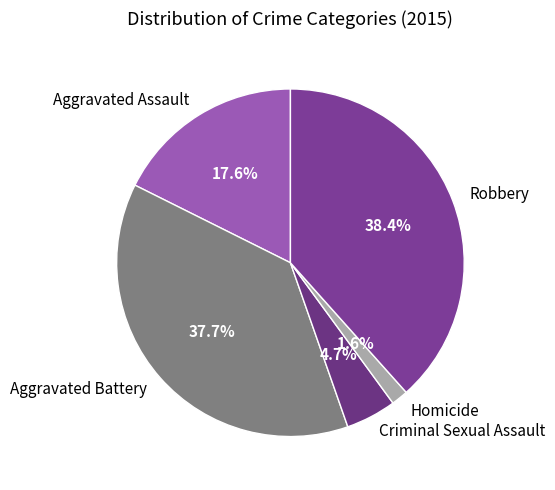

What percentage is the Criminal Sexual Assault slice, to the nearest percent?

5%